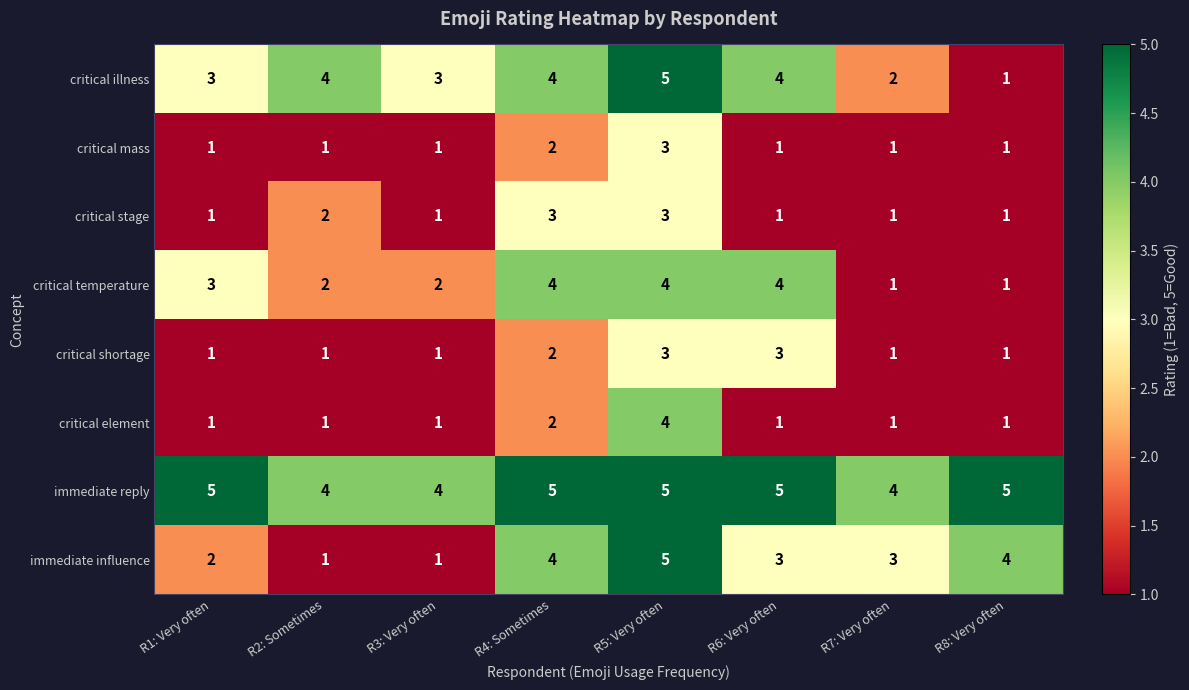

What value does the critical illness series have at R4: Sometimes?

4